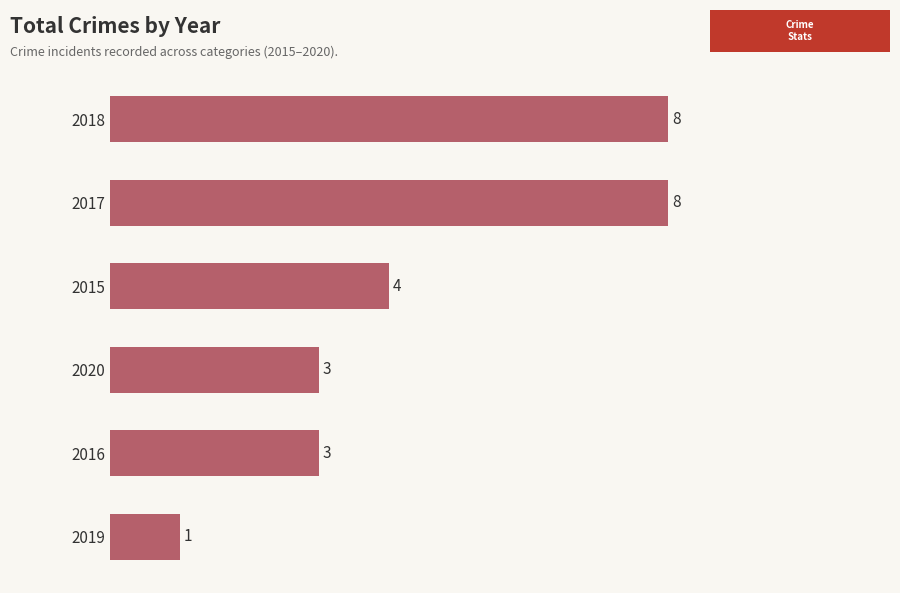

Reading bottom to top, what are all the values shown in this chart?

2019=1	2016=3	2020=3	2015=4	2017=8	2018=8